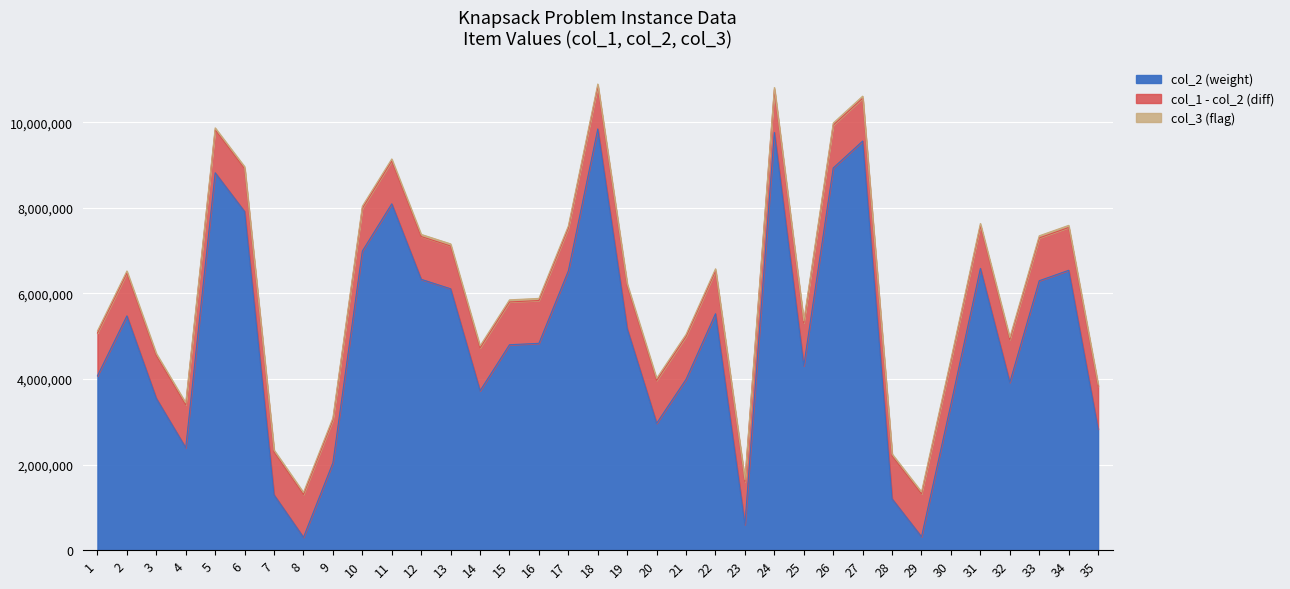

The value of col_2 (weight) at 4 is 2393939. True or false?

True